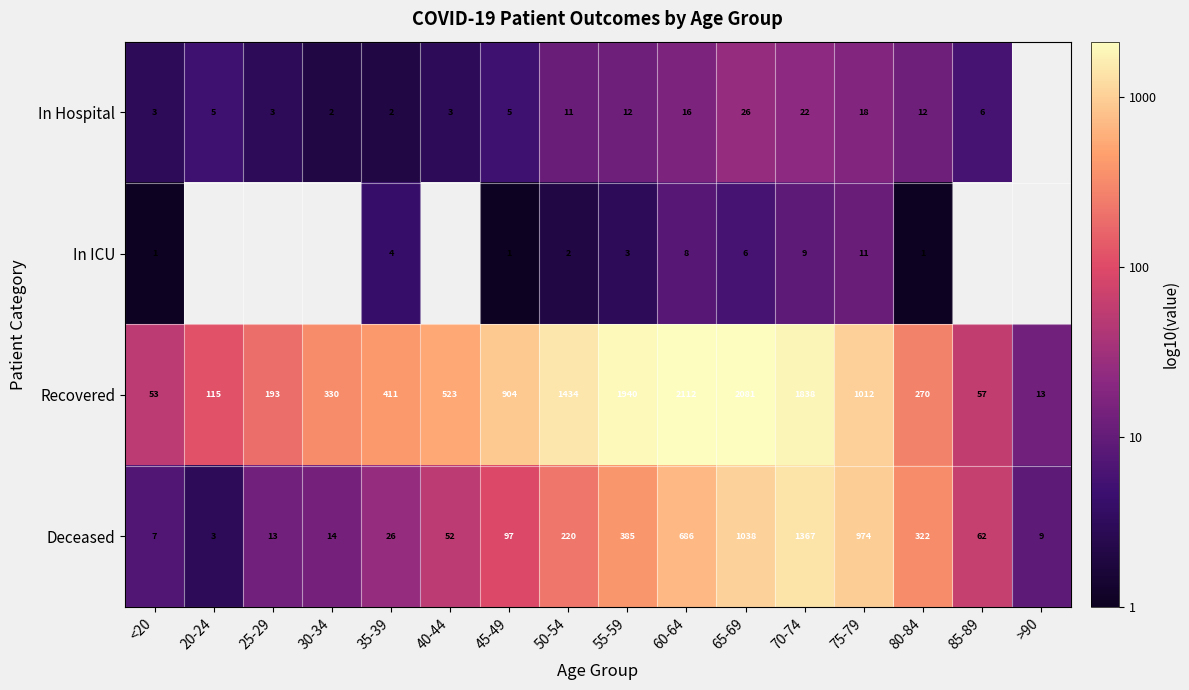

At 65-69, list the series in order from largest to smallest.

Recovered, Deceased, In Hospital, In ICU